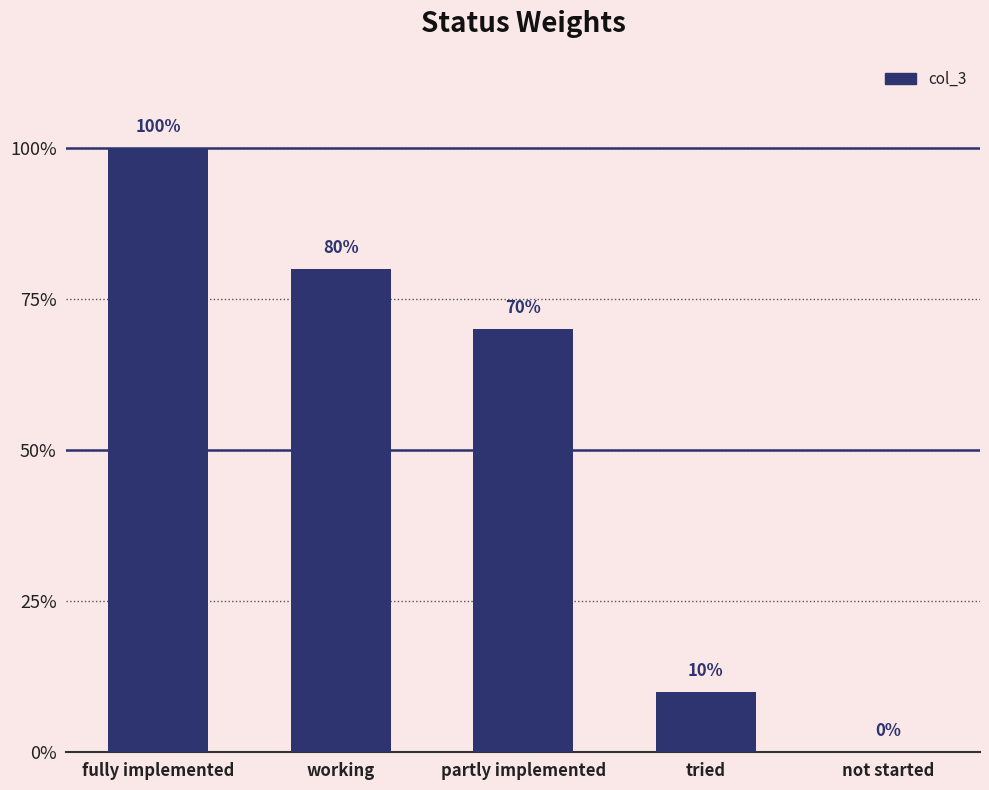

Which category has the highest value across all series?

fully implemented